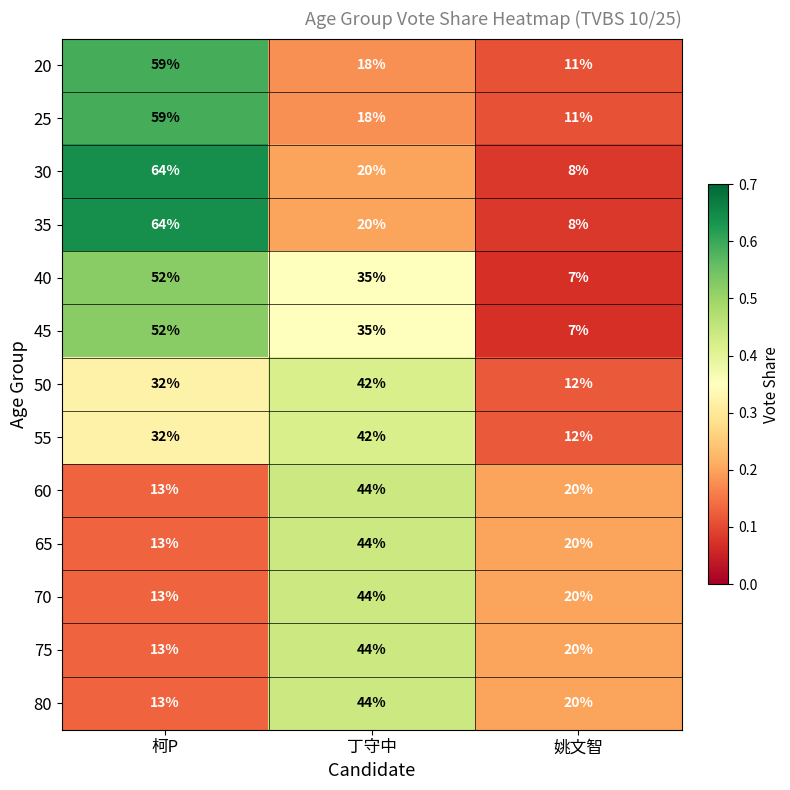

What is the difference between the maximum and minimum values in the 65 series?

31